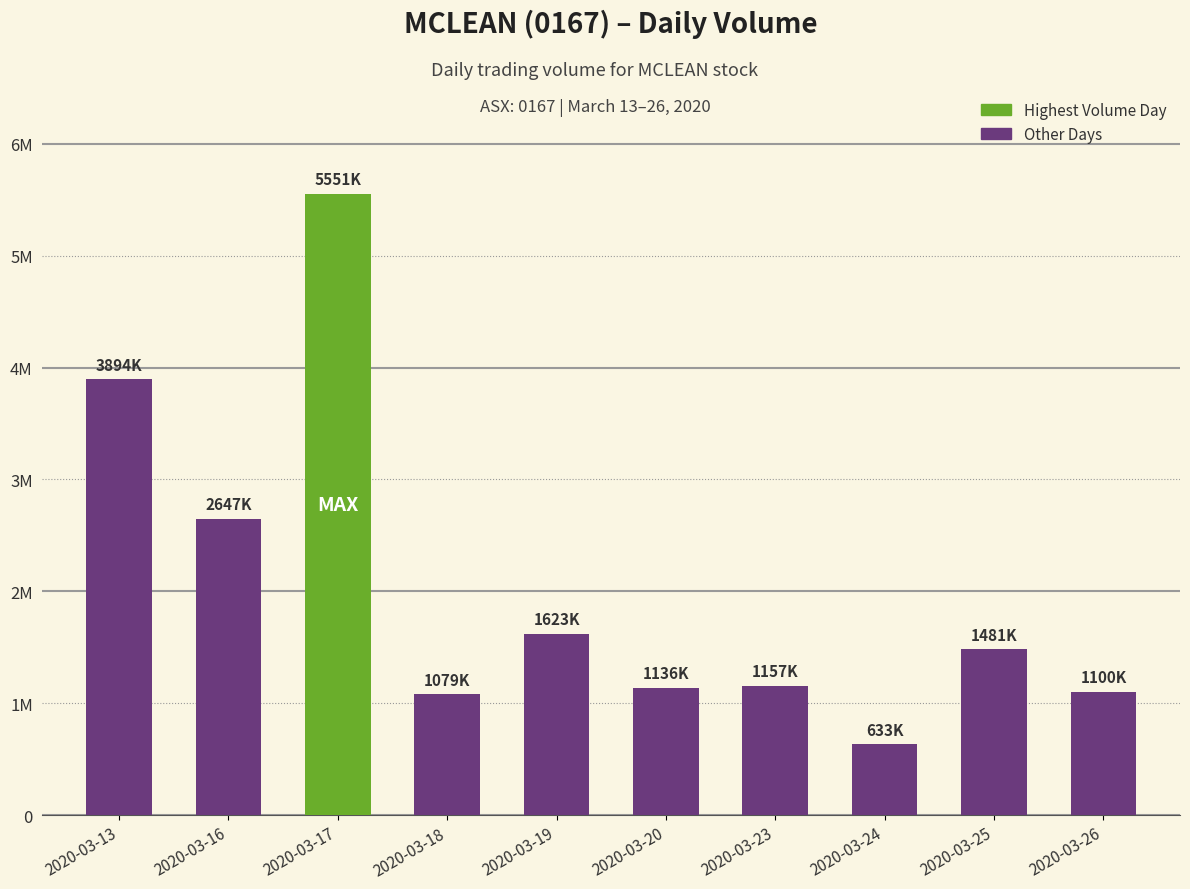

What is the difference between the maximum and minimum values?

4918500